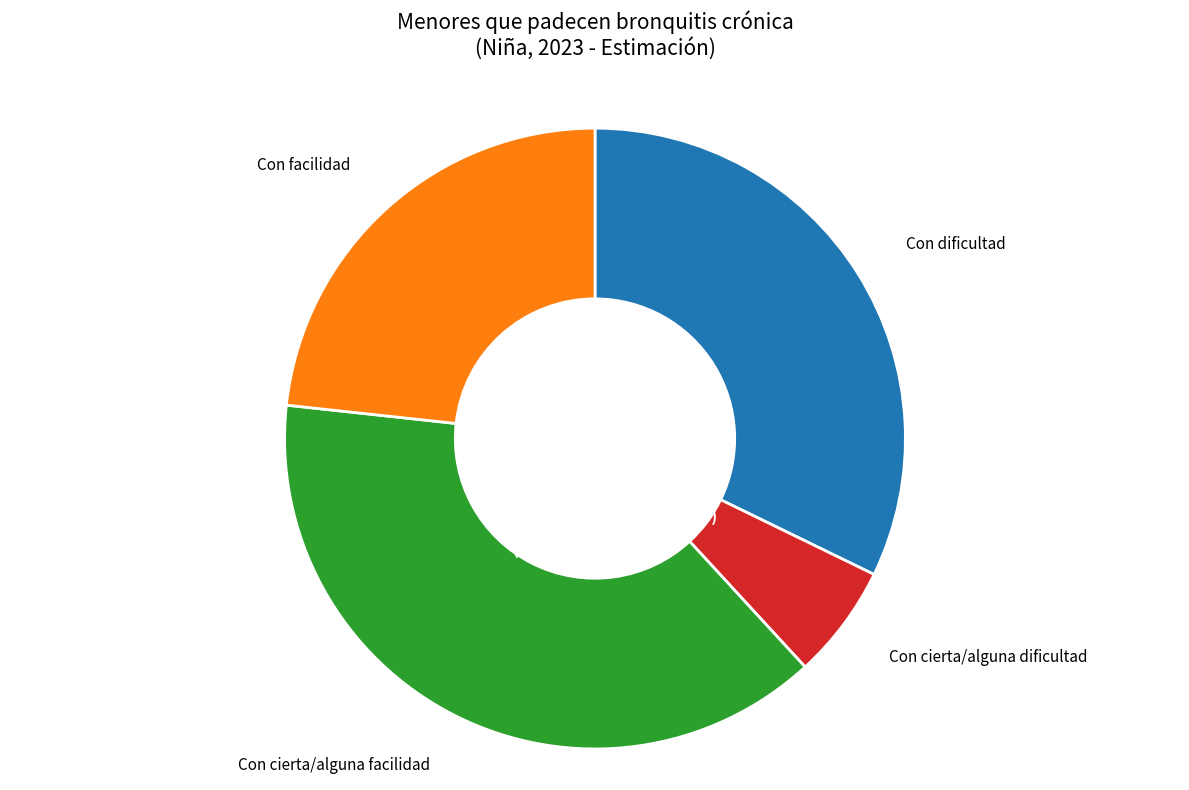

Does any single category account for the majority?

No